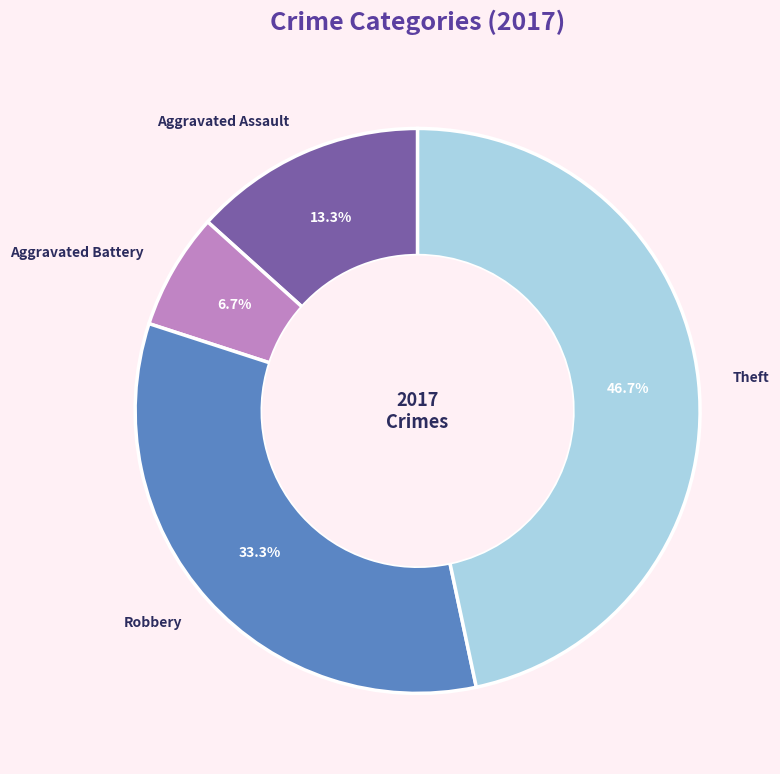

Does any single category account for the majority?

No